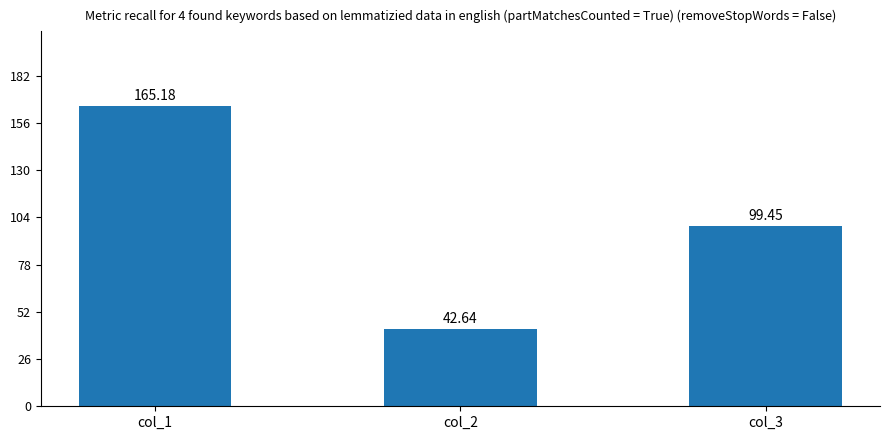

What is the difference between the maximum and minimum values?

122.5